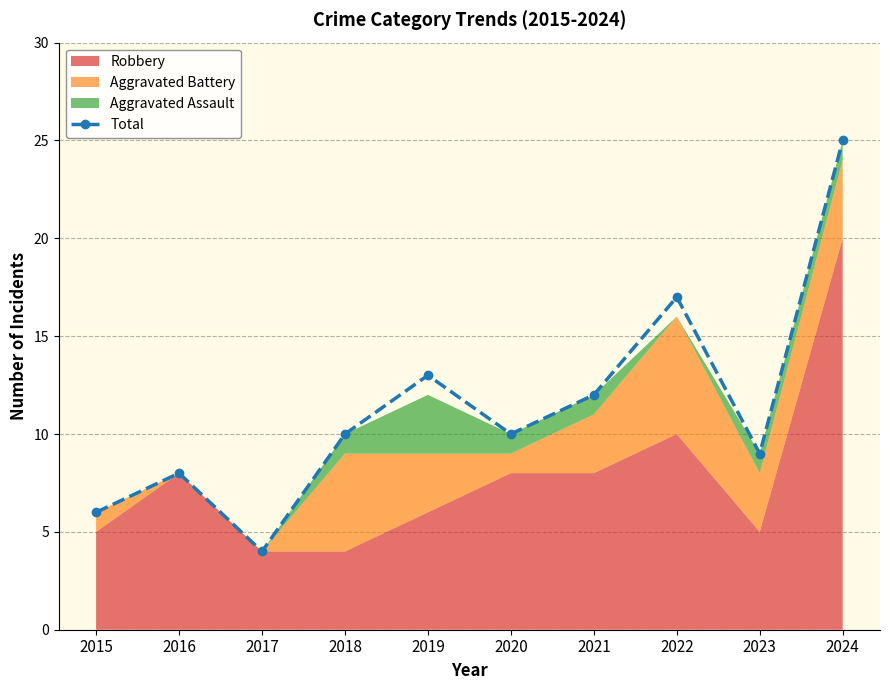

True or false: the data shows 8 at 2016.

True